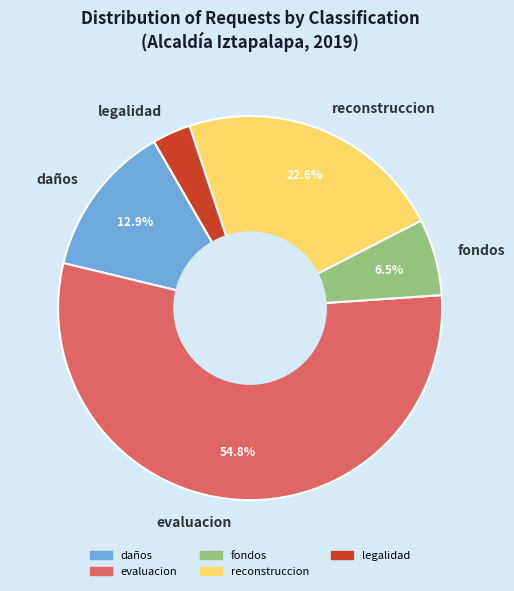

Which category has the biggest portion of the pie?

evaluacion